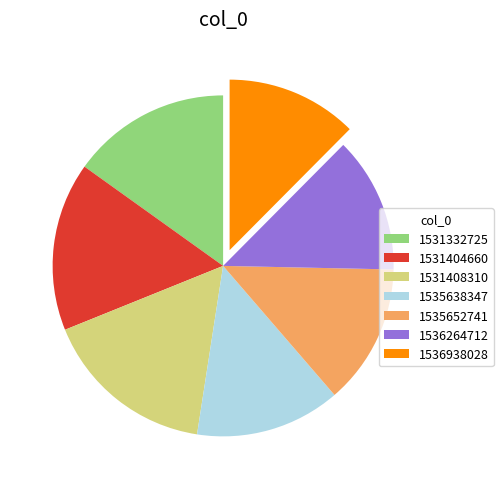

How many slices are in this pie chart?

7